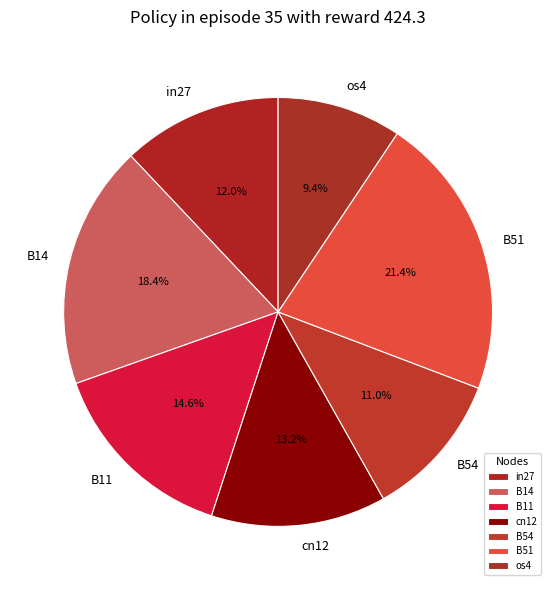

Which category has the biggest portion of the pie?

B51